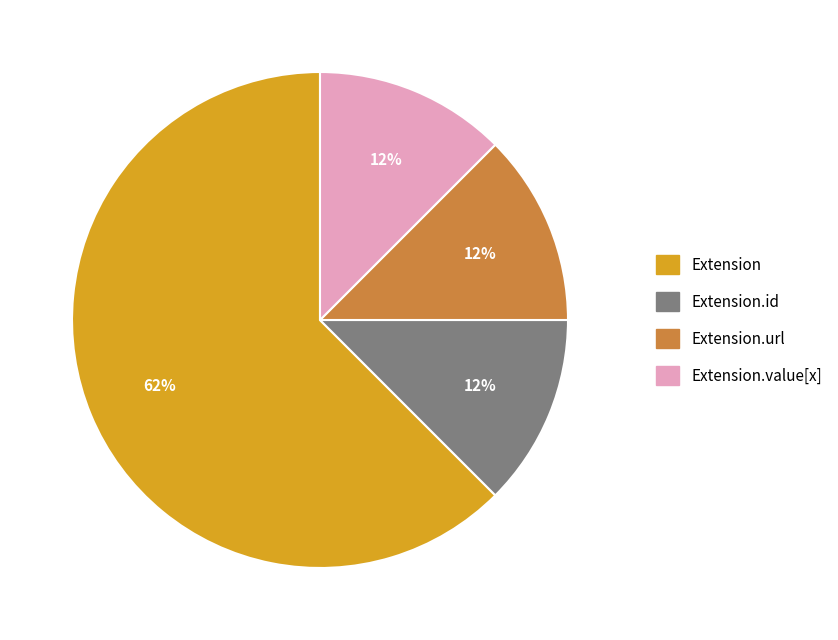

What is the ratio of the value at Extension.id to the value at Extension.value[x]?

1.0